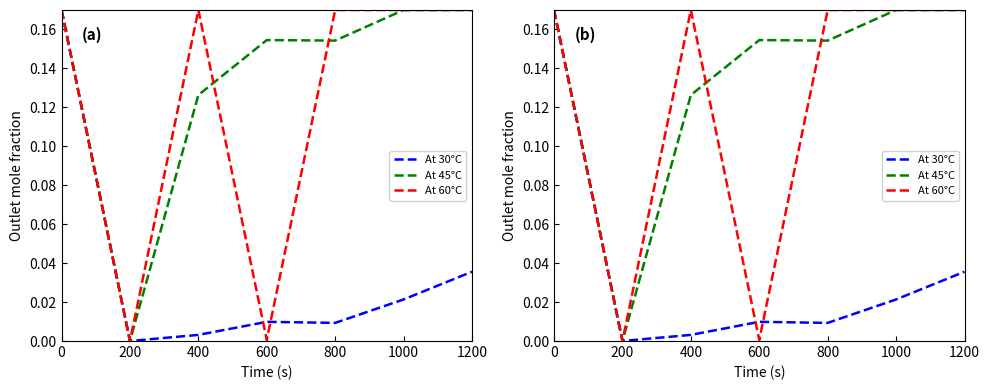

Reading left to right, transcribe all the data shown in this chart.

At 30°C: 0=0.2	200=0.0	400=0.0	600=0.0	800=0.0	1000=0.0	1200=0.0
At 45°C: 0=0.2	200=0.0	400=0.1	600=0.2	800=0.2	1000=0.2	1200=0.2
At 60°C: 0=0.2	200=0.0	400=0.2	600=0.0	800=0.2	1000=0.2	1200=0.2